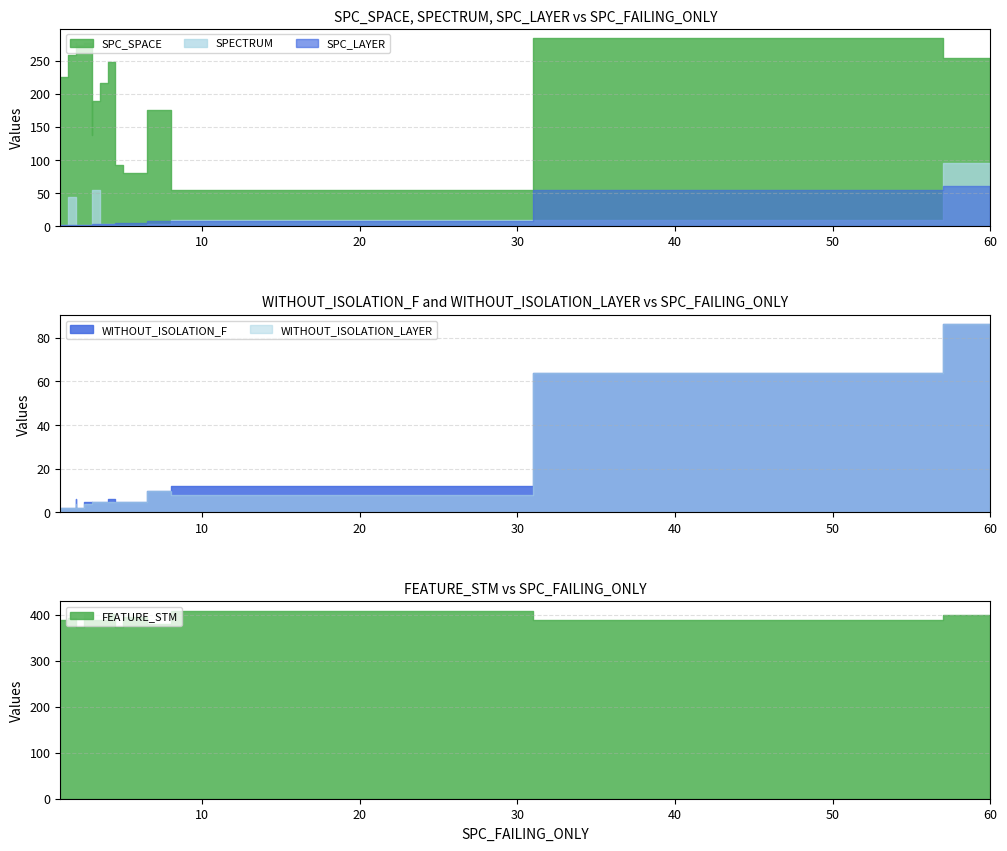

What is the label of the 11th point from the left?

1